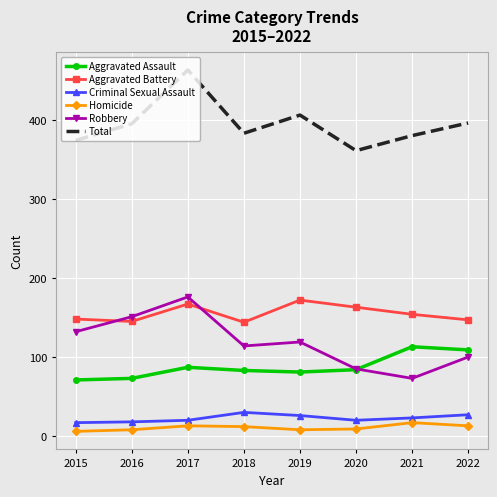

At 2015, list the series in order from smallest to largest.

Homicide, Criminal Sexual Assault, Aggravated Assault, Robbery, Aggravated Battery, Total